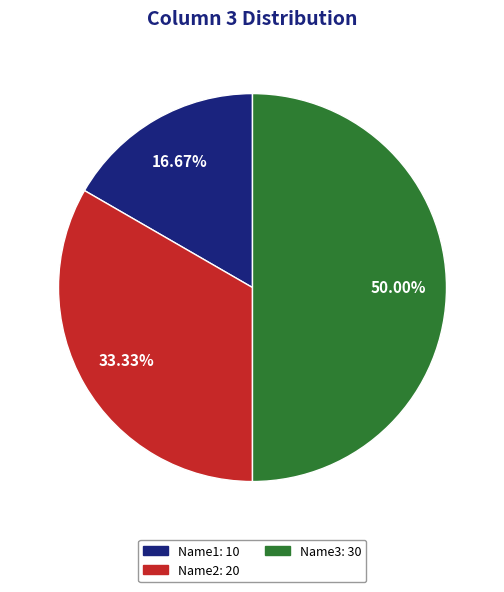

What percentage is the Name3 slice, to the nearest percent?

50%